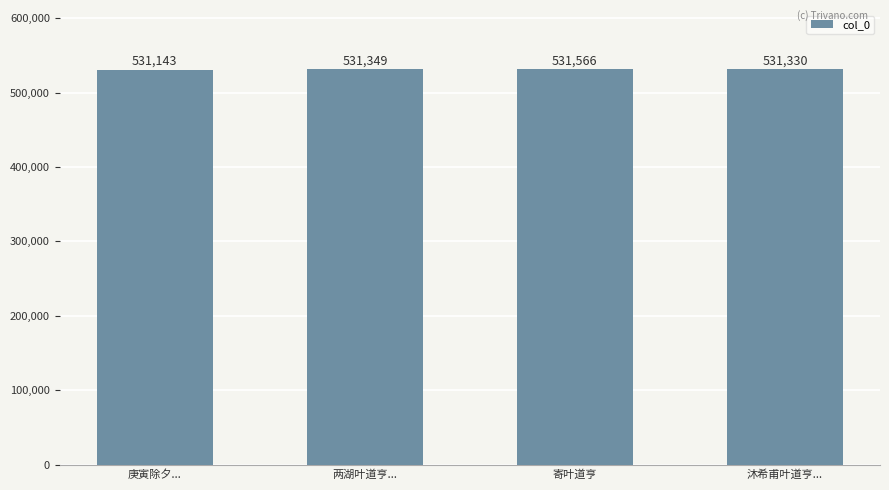

Approximately how many times larger is the value at 沐希甫叶道亨... compared to 两湖叶道亨...?

1.0